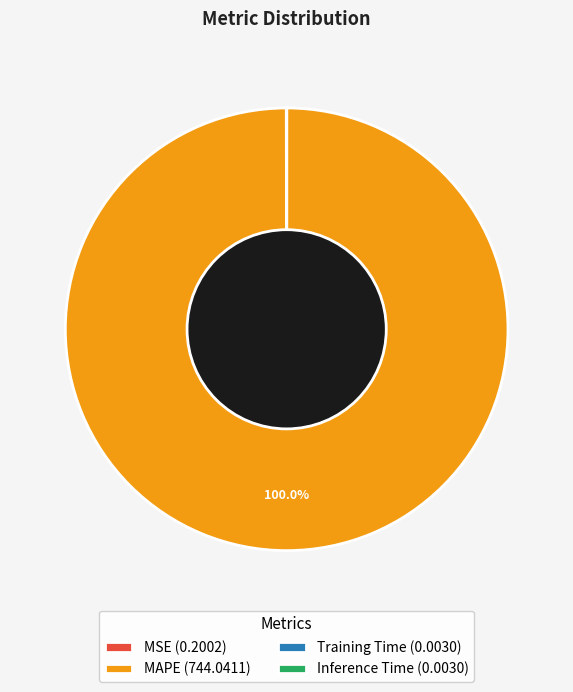

True or false: MAPE accounts for 100% of the total.

True